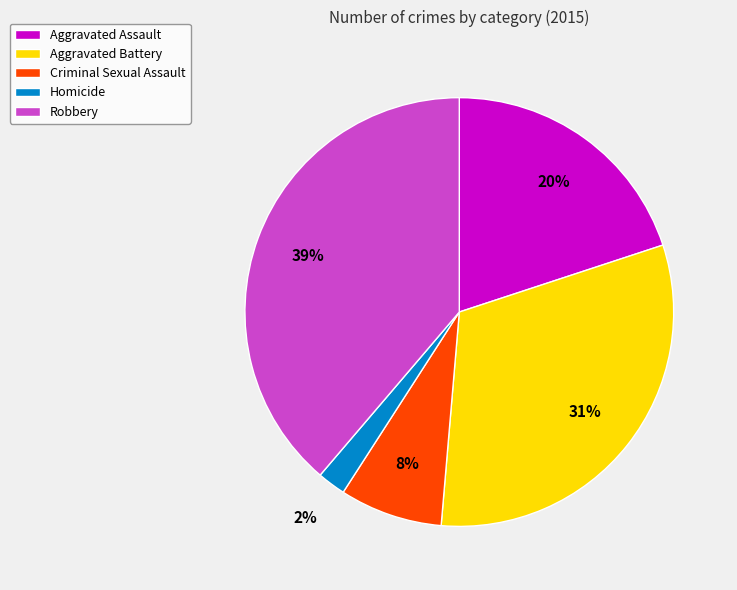

Is Aggravated Assault the majority of the pie?

No